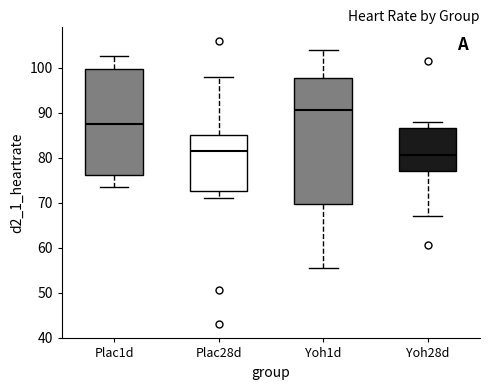

Reading left to right, read every box against the y-axis: the position of its median line, the range the box covers, and the ends of its whiskers. The values are not printed on the chart, so give them approximately, as read against the axis.

Plac1d: median 88, box 76 to 100, whiskers 74 to 103
Plac28d: median 82, box 73 to 85, whiskers 71 to 98
Yoh1d: median 91, box 70 to 98, whiskers 56 to 104
Yoh28d: median 81, box 77 to 87, whiskers 67 to 88